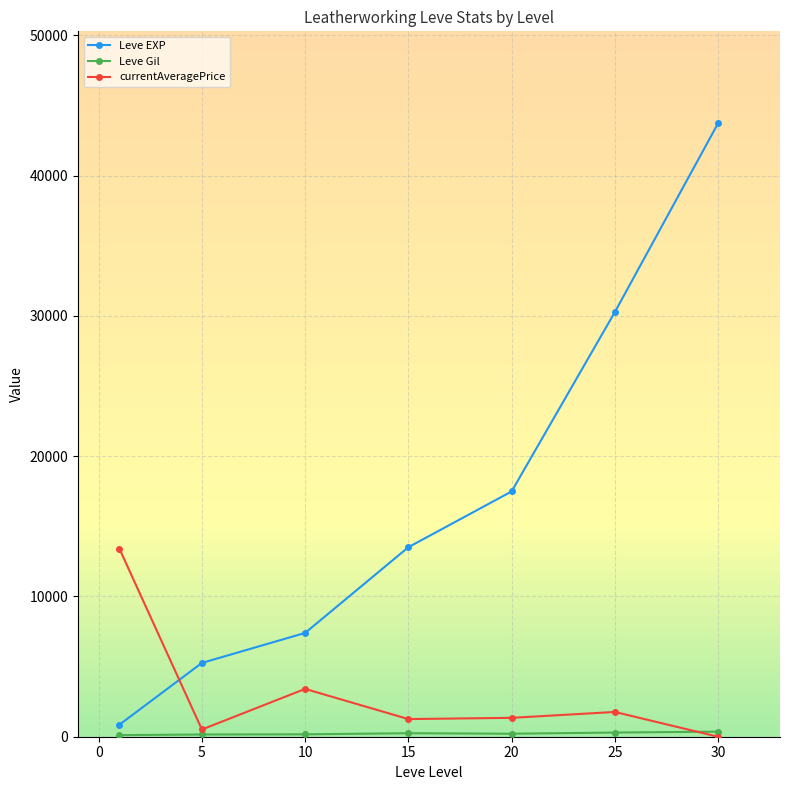

Which series ends up on top after the final intersection of currentAveragePrice and Leve EXP?

Leve EXP